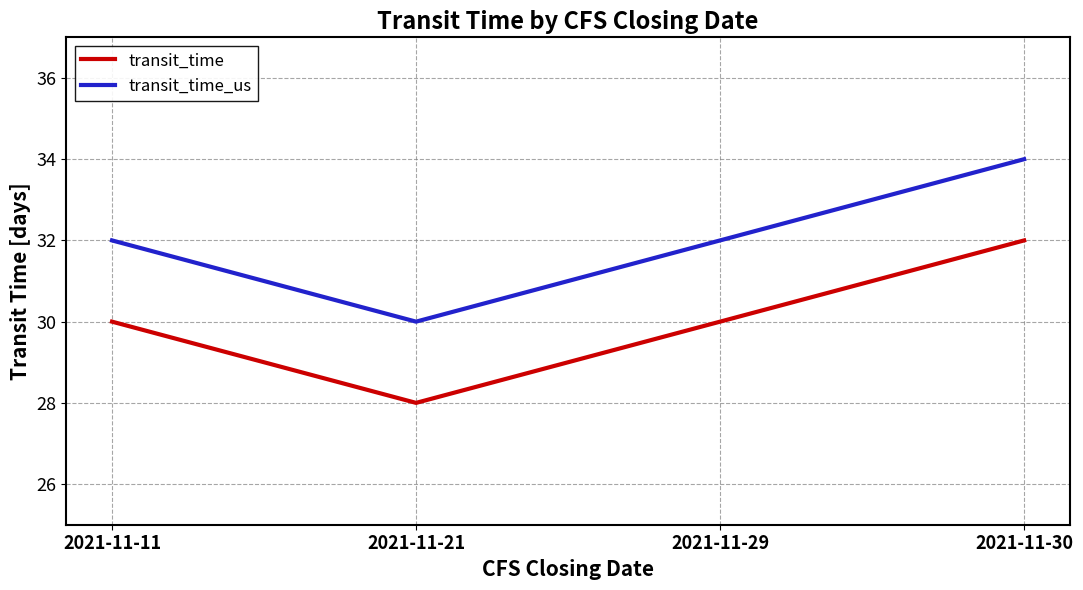

Which series has the largest total across all categories?

transit_time_us